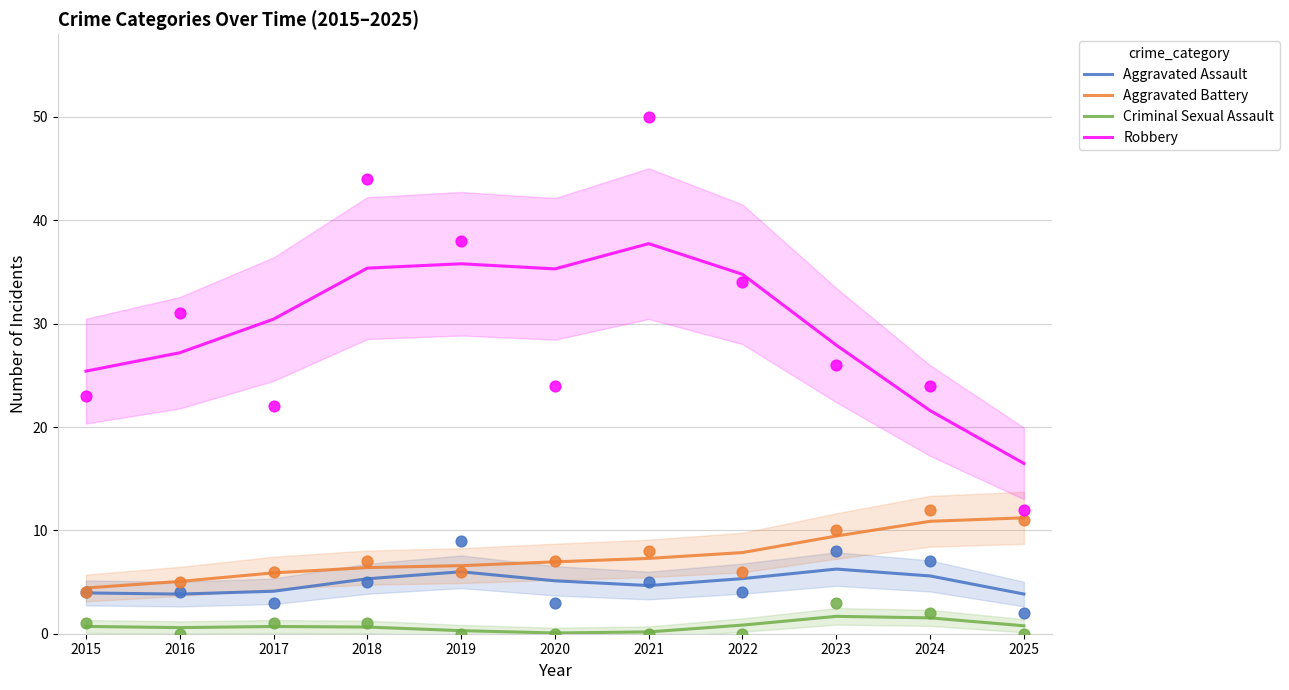

What are all the series names shown in the legend?

Aggravated Assault, Aggravated Battery, Criminal Sexual Assault, Robbery